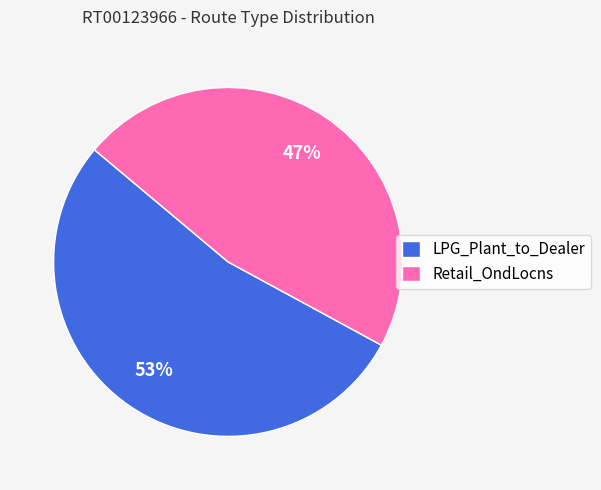

Which slice is the smallest?

Retail_OndLocns